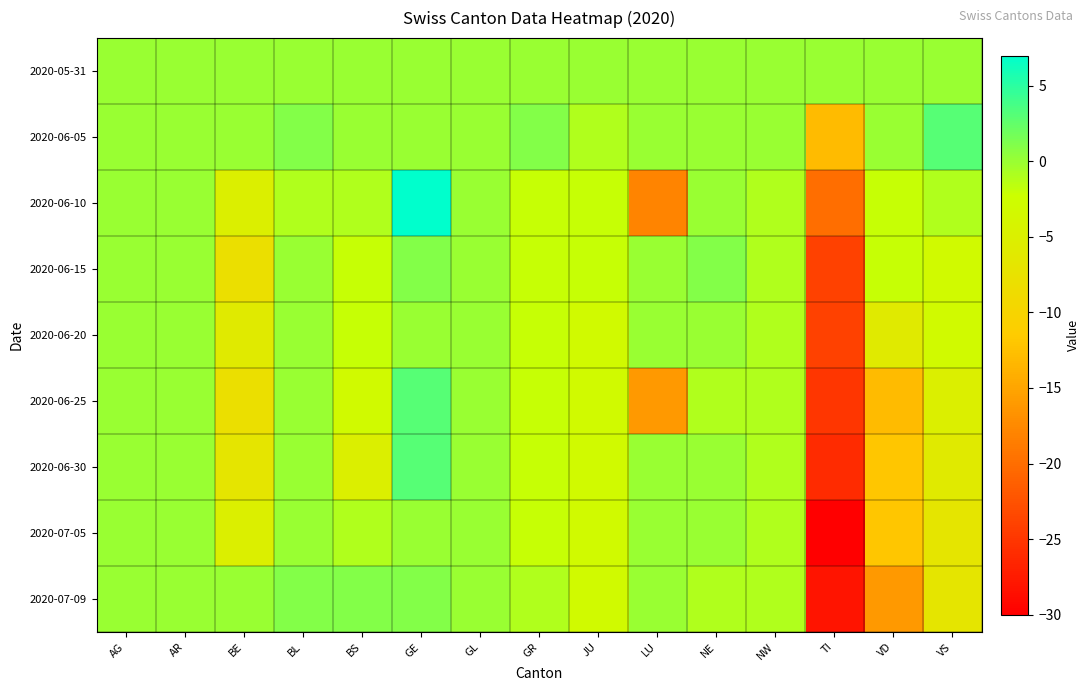

At how many categories does at least one series exceed 1?

2